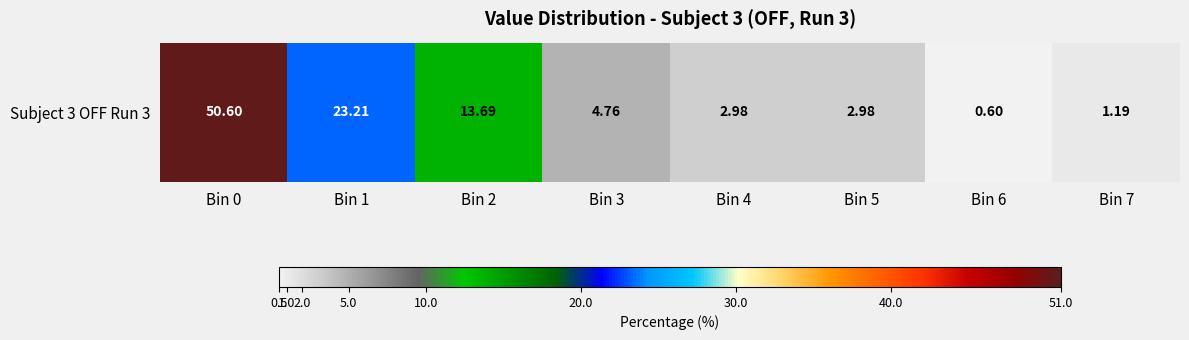

Where is the data nearest to the value 25?

Bin 1